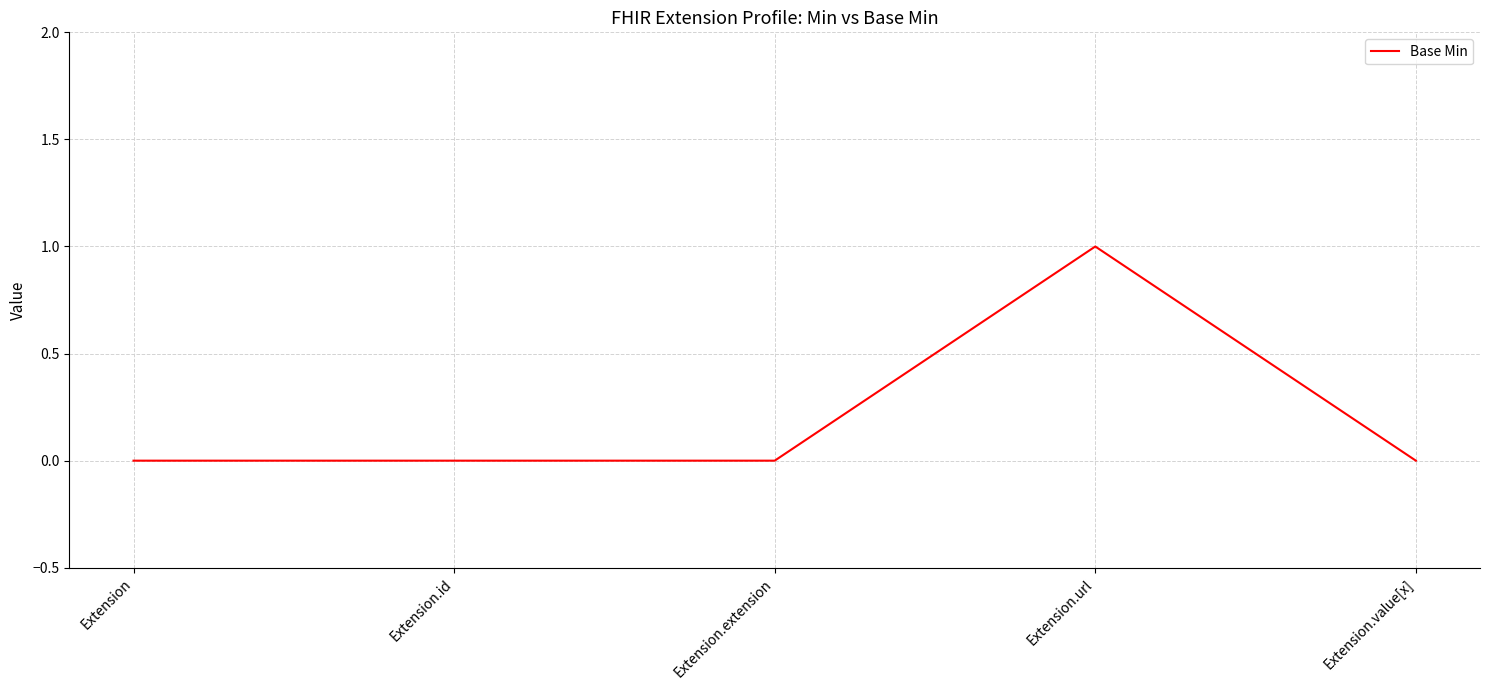

The value at Extension is 1. True or false?

False